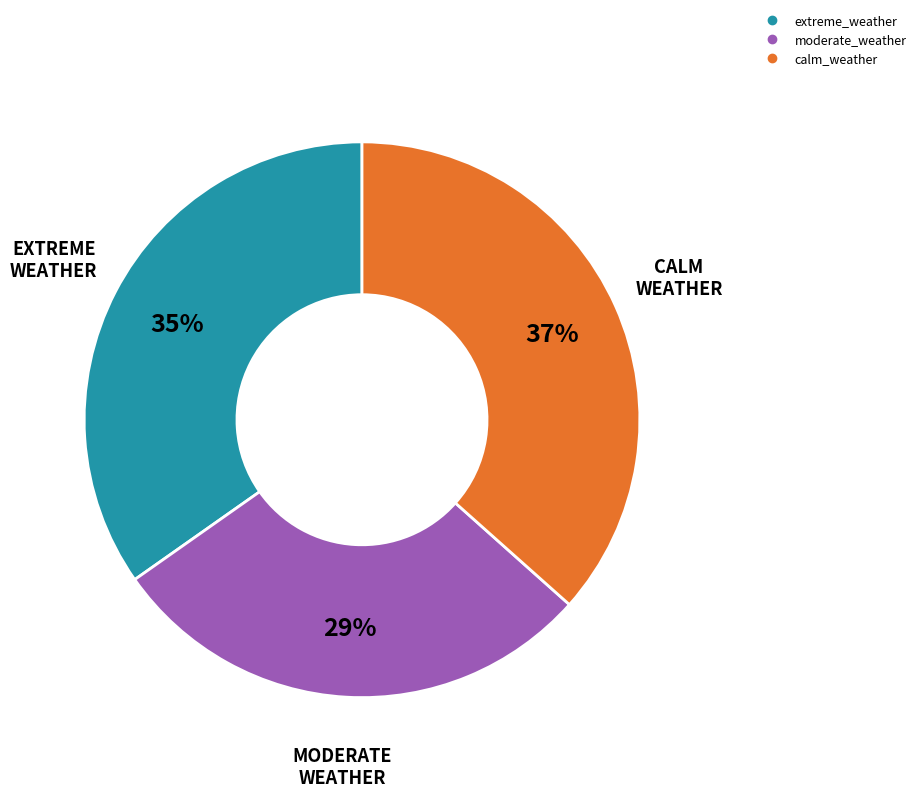

To the nearest percent, what is the difference between the moderate_weather and extreme_weather slice percentages?

6%